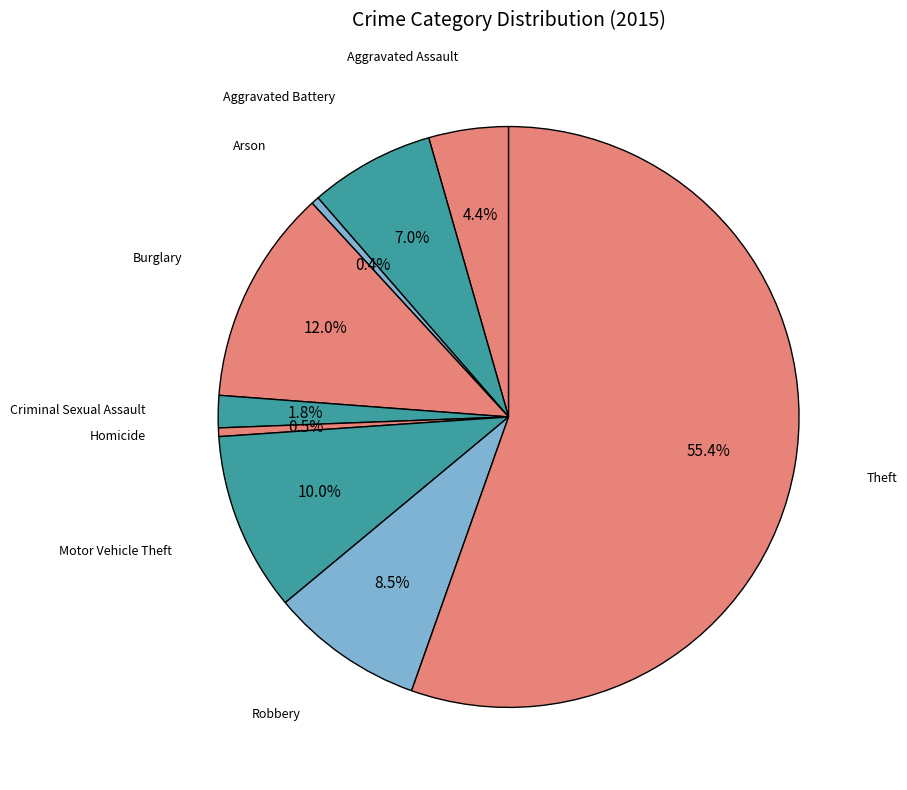

Which slice is the smallest?

Arson